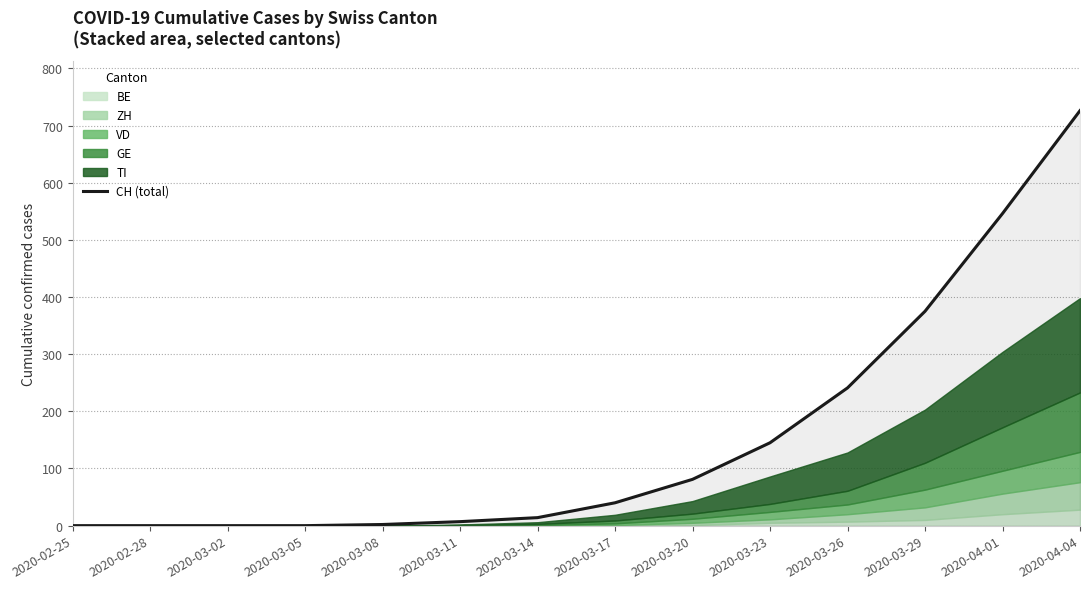

What is the change in value from 2020-03-11 to 2020-03-26?

+234